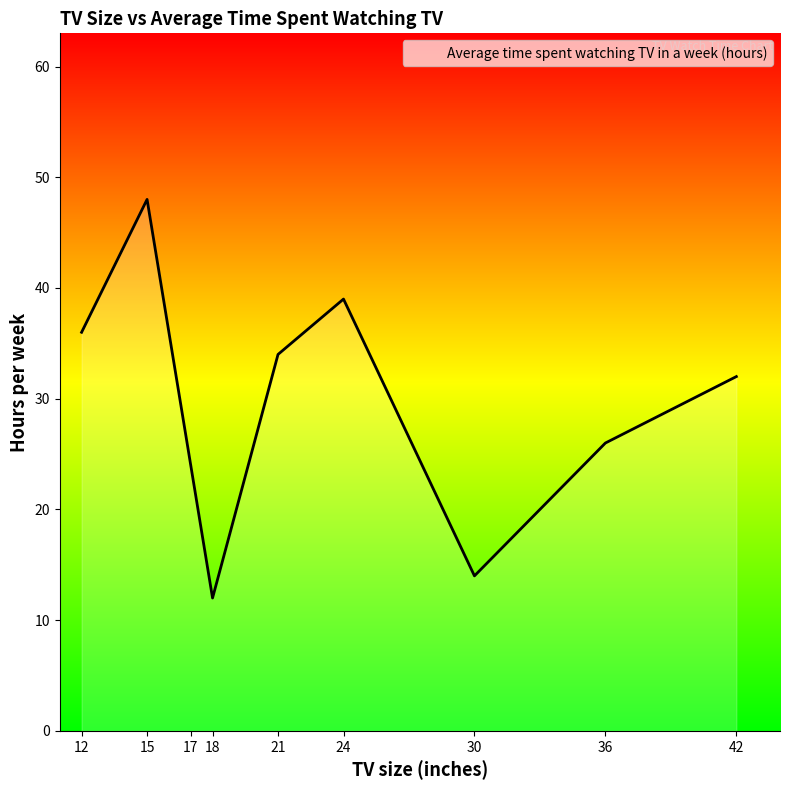

Rank the categories by value from lowest to highest.

18, 30, 17, 36, 42, 21, 12, 24, 15